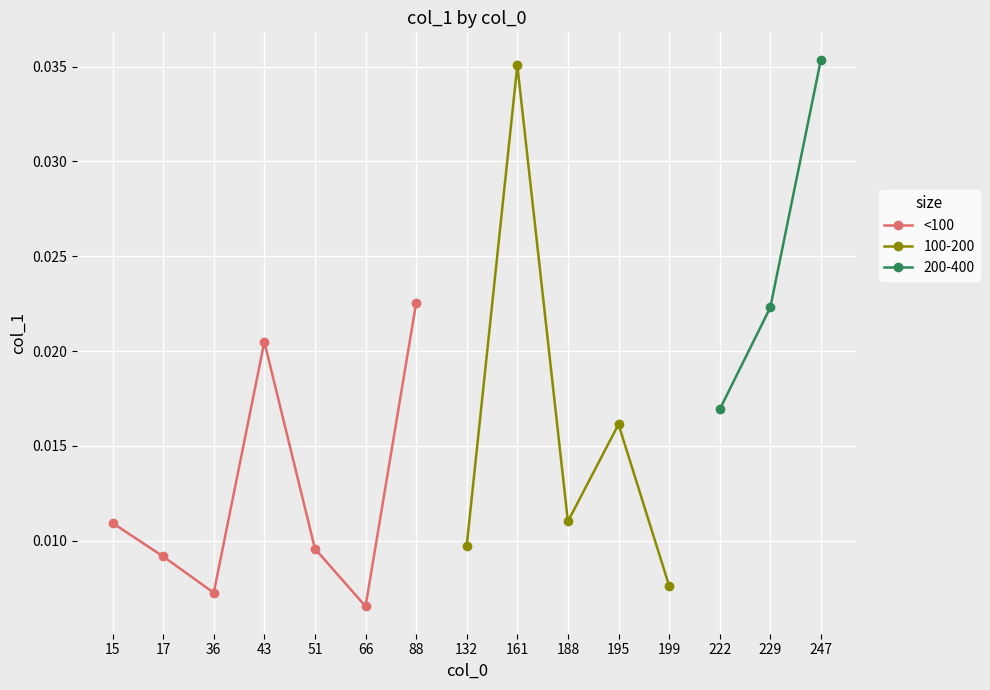

Between 15 and 36, which is larger?

15